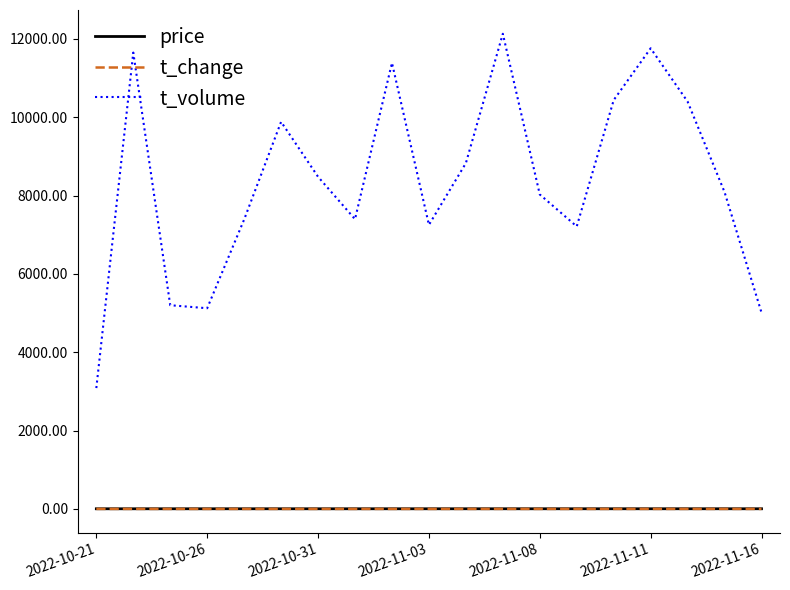

What is the maximum value for t_volume?

12130.0